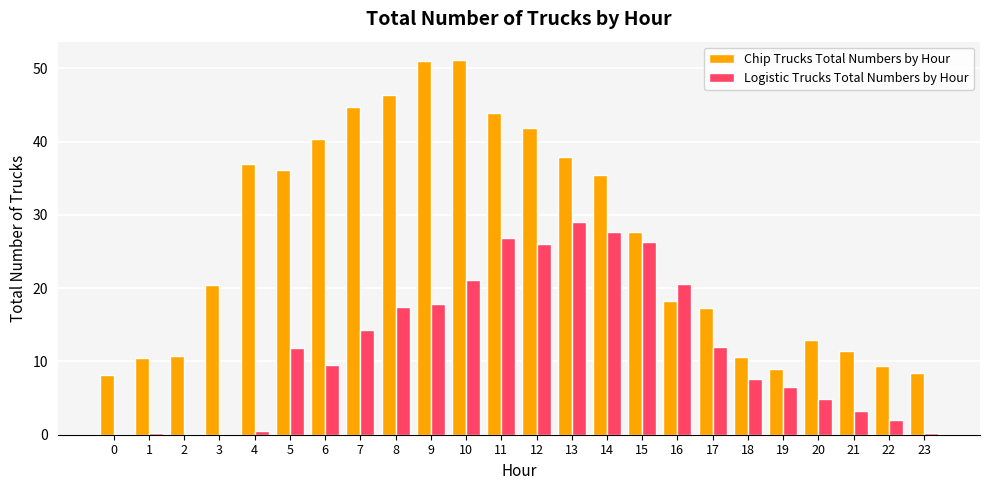

Where does the Chip Trucks Total Numbers by Hour series first go above 27?

4